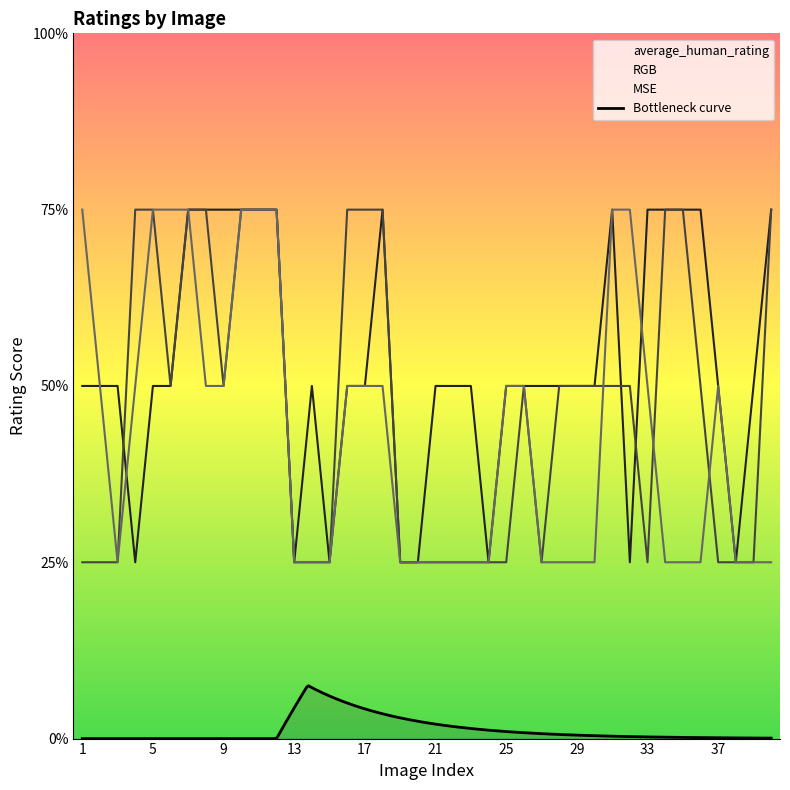

What is the sum of the MSE values at 4 and 29?

3